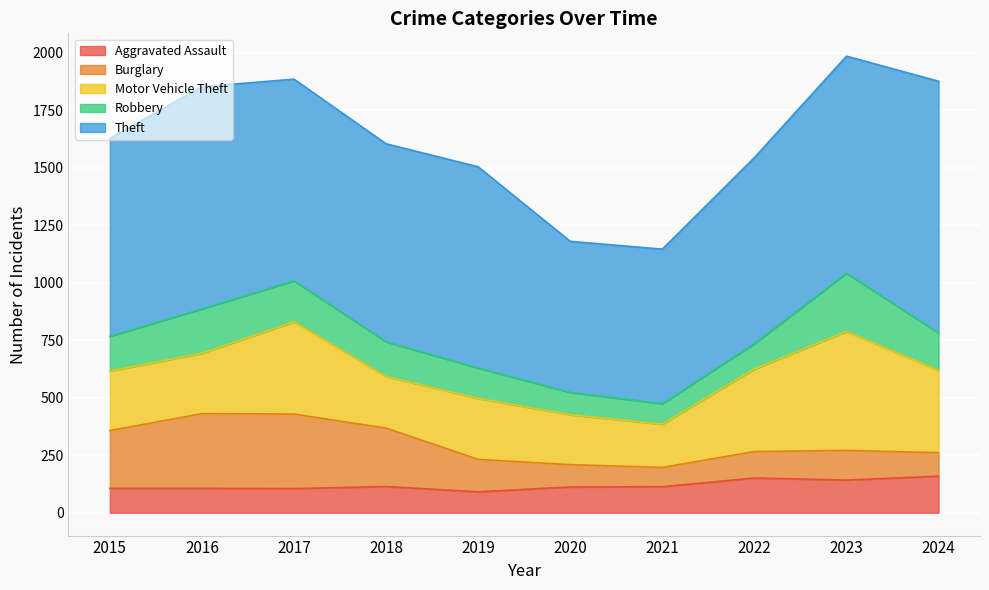

Where is Theft nearest to the value 876?

2017